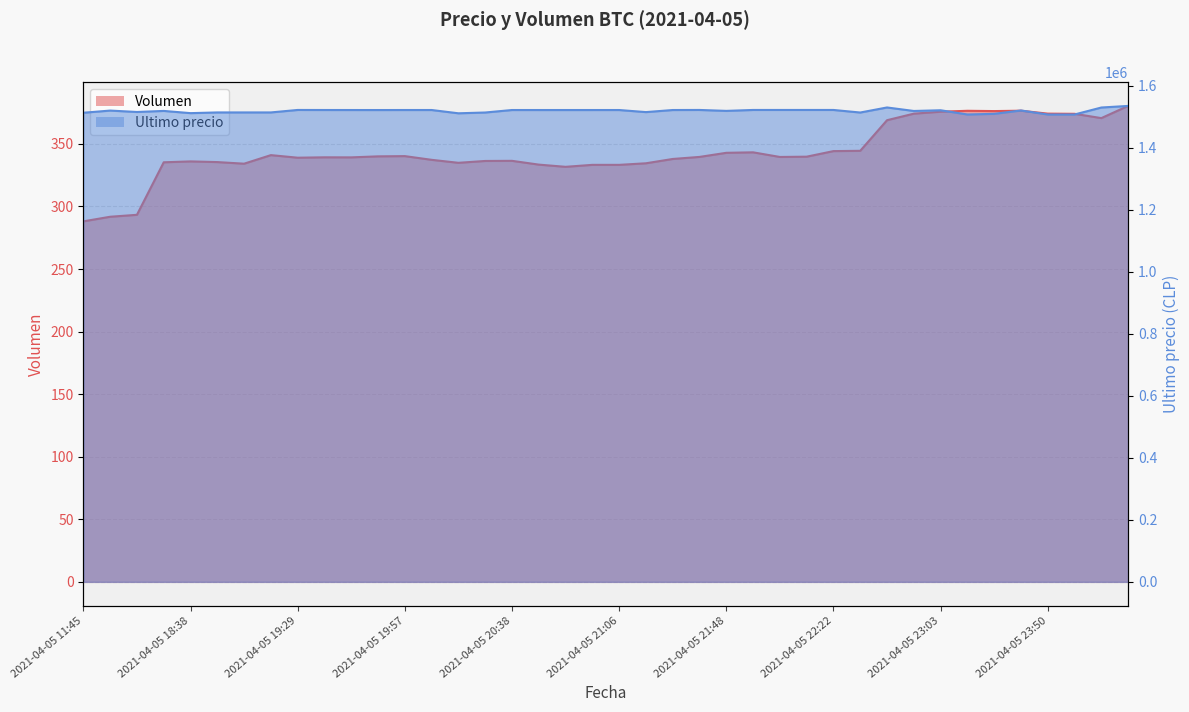

How many distinct data groups are displayed?

2